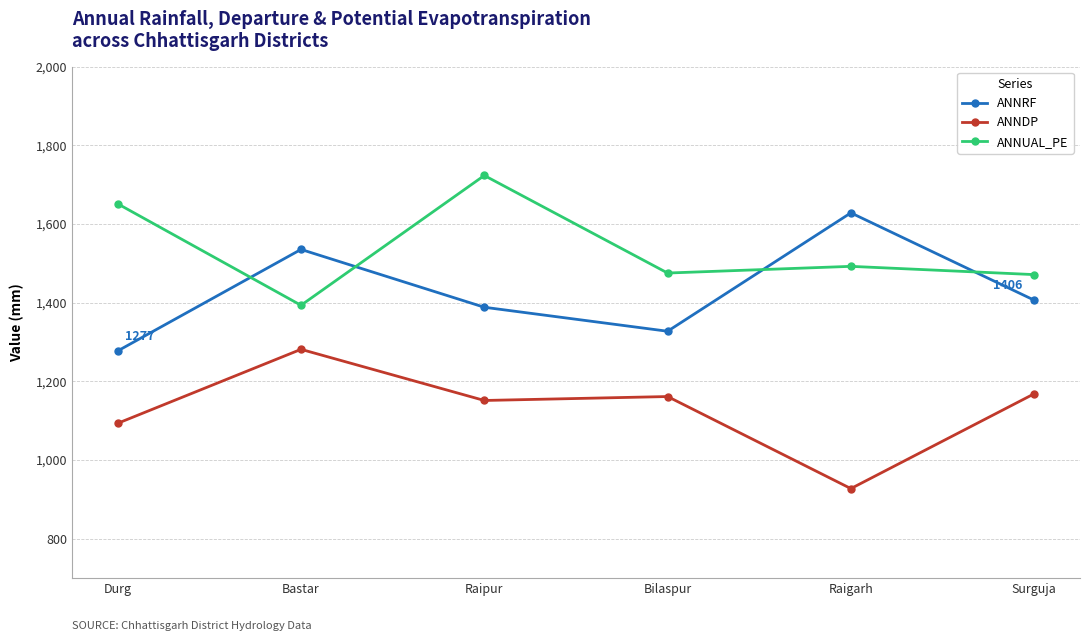

Read the ANNRF value at Bilaspur.

1327